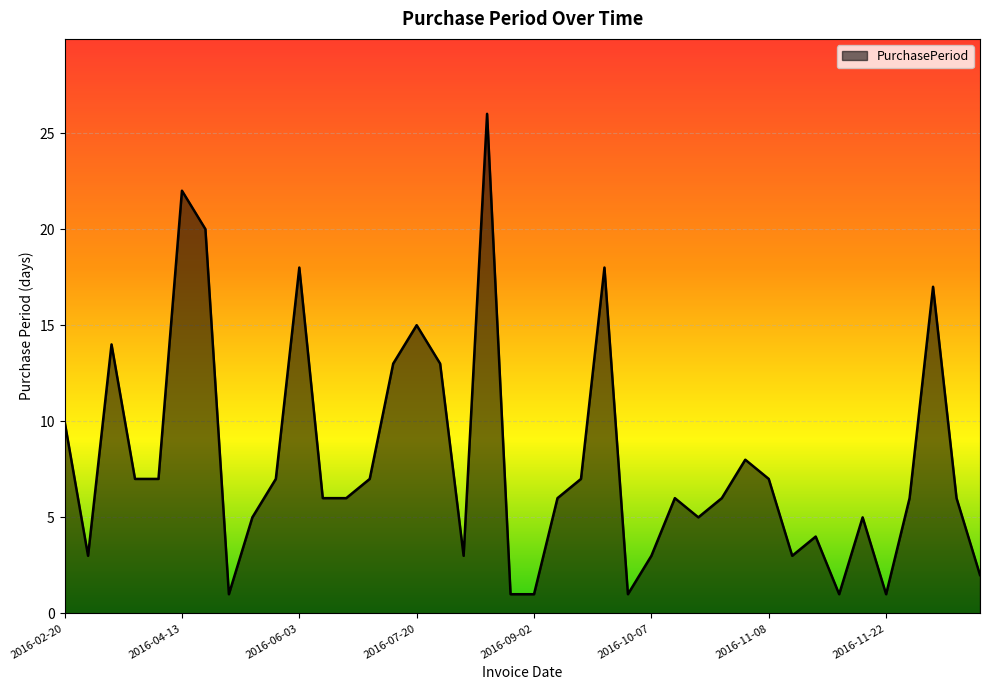

What is the smallest value displayed?

1